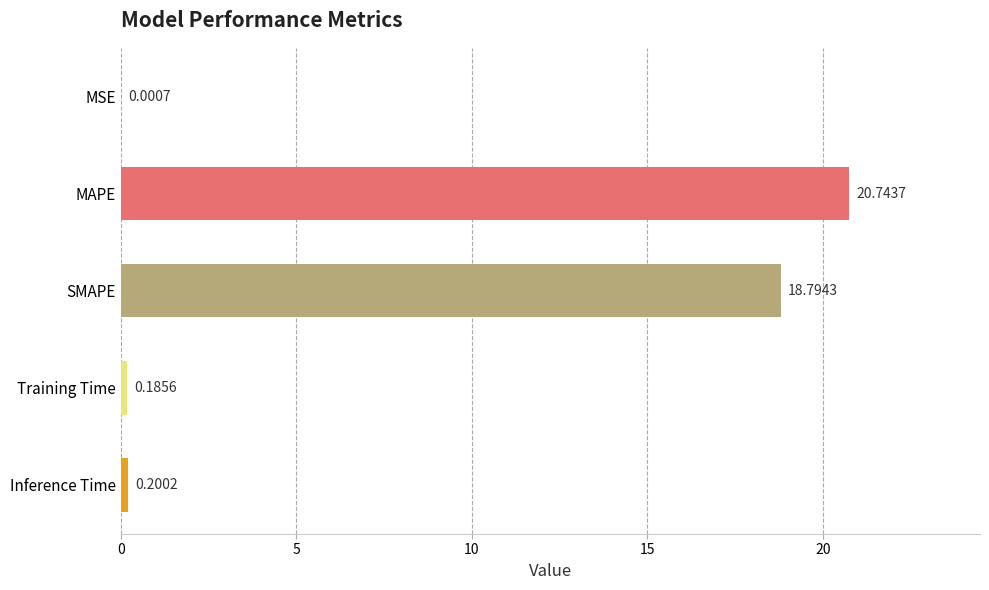

Where is the data nearest to the value 10?

SMAPE